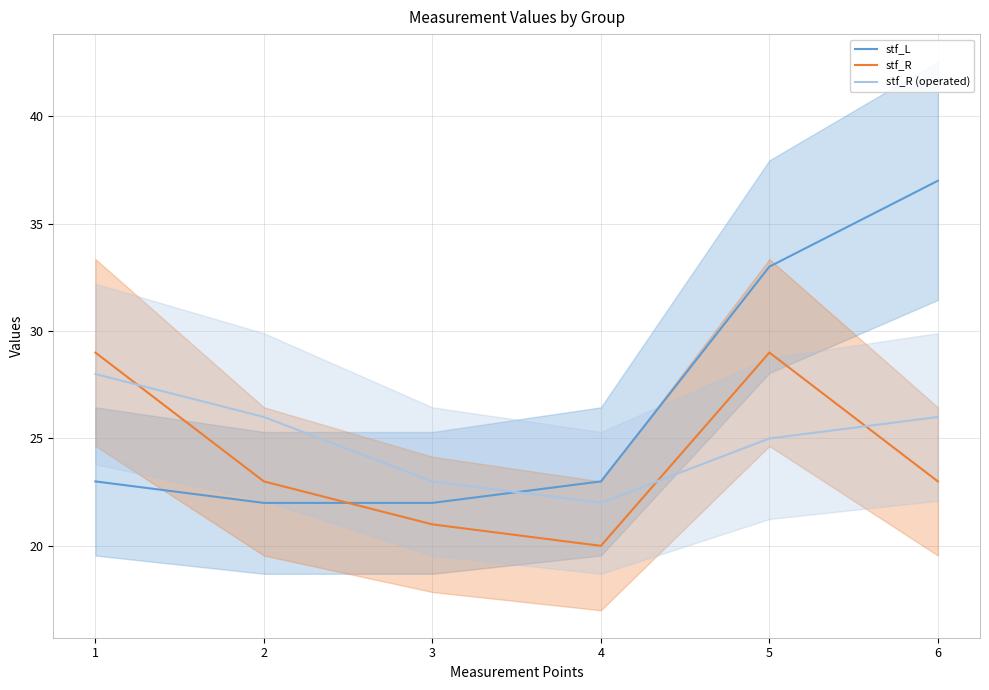

What is the difference between the maximum and minimum values in the stf_L series?

15